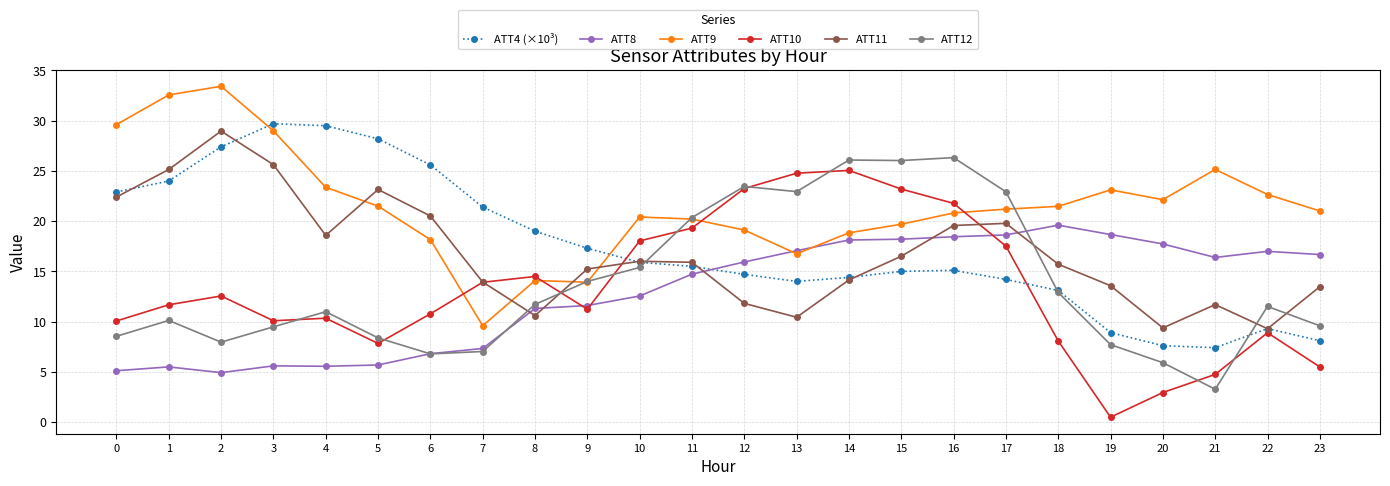

How many lines are shown in the chart?

6